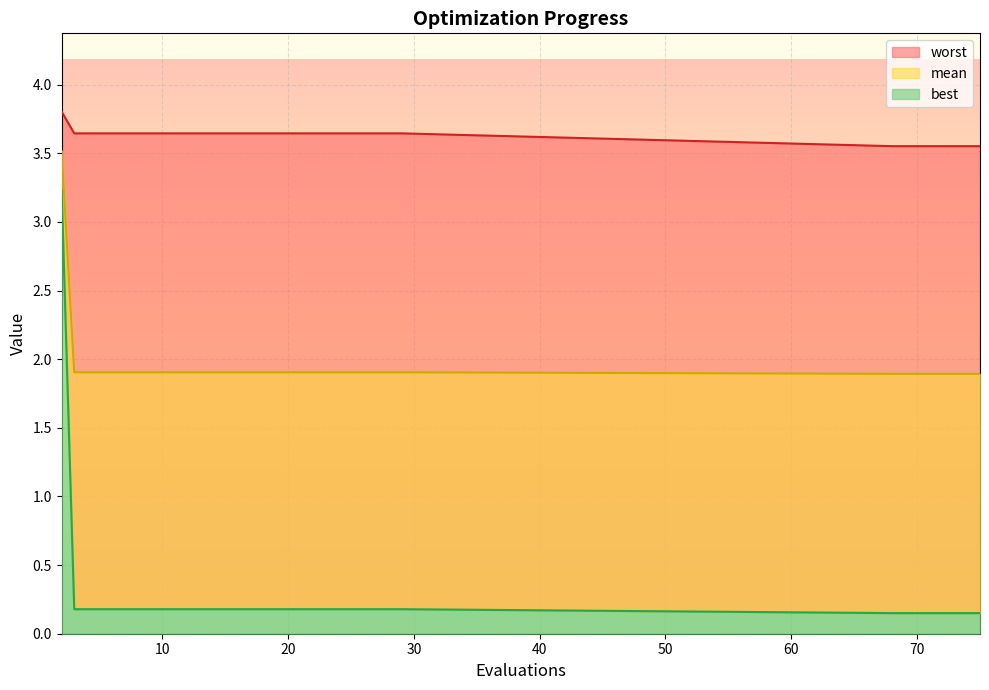

Reading left to right, list all the values displayed in this chart.

mean: 2=3.5	3=1.9	5=1.9	7=1.9	9=1.9	11=1.9	13=1.9	15=1.9	17=1.9	19=1.9	21=1.9	23=1.9	25=1.9	27=1.9	29=1.9	68=1.9	70=1.9	72=1.9	74=1.9	75=1.9
best: 2=3.2	3=0.2	5=0.2	7=0.2	9=0.2	11=0.2	13=0.2	15=0.2	17=0.2	19=0.2	21=0.2	23=0.2	25=0.2	27=0.2	29=0.2	68=0.2	70=0.2	72=0.2	74=0.2	75=0.2
worst: 2=3.8	3=3.6	5=3.6	7=3.6	9=3.6	11=3.6	13=3.6	15=3.6	17=3.6	19=3.6	21=3.6	23=3.6	25=3.6	27=3.6	29=3.6	68=3.6	70=3.6	72=3.6	74=3.6	75=3.6